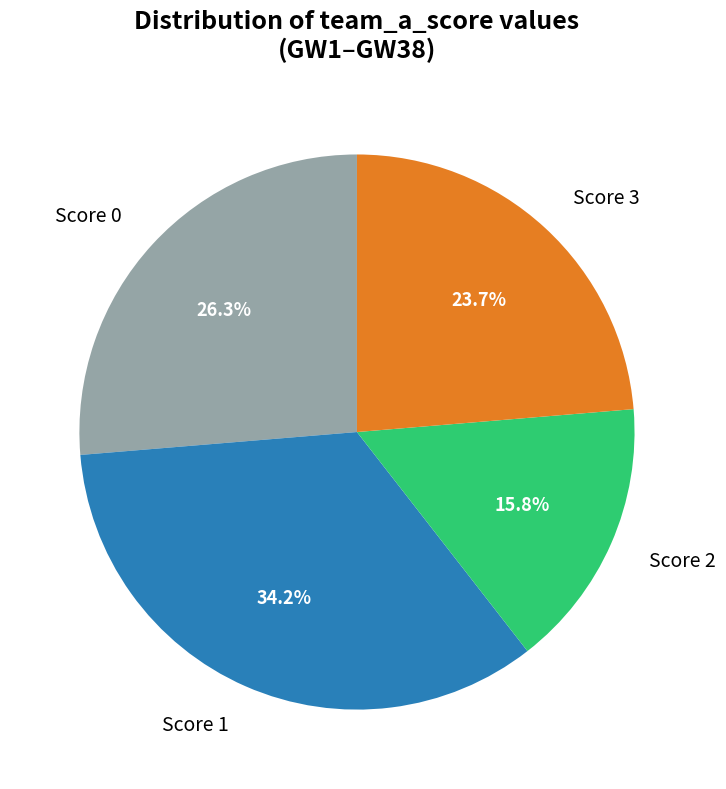

Which category has the smallest portion of the pie?

Score 2